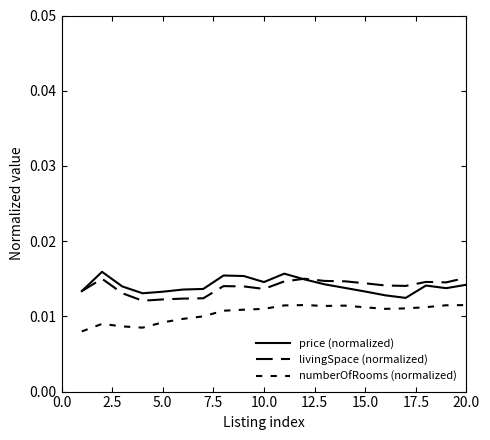

Does the chart have visible grid lines?

No